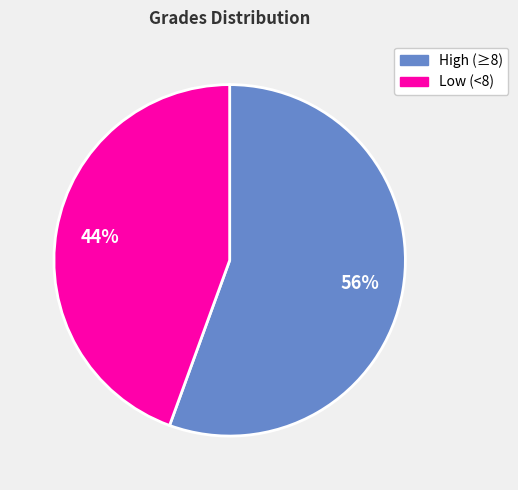

To the nearest percent, what is the average slice percentage?

50%